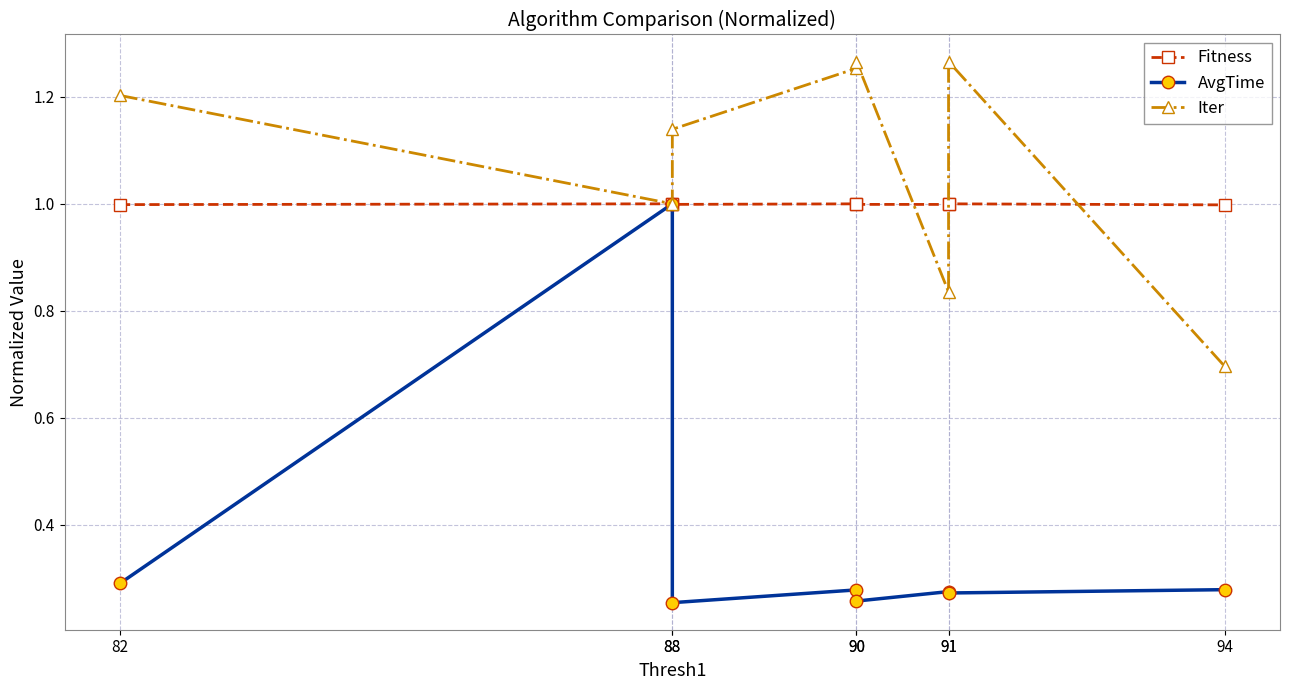

Count the number of categories in the chart.

8